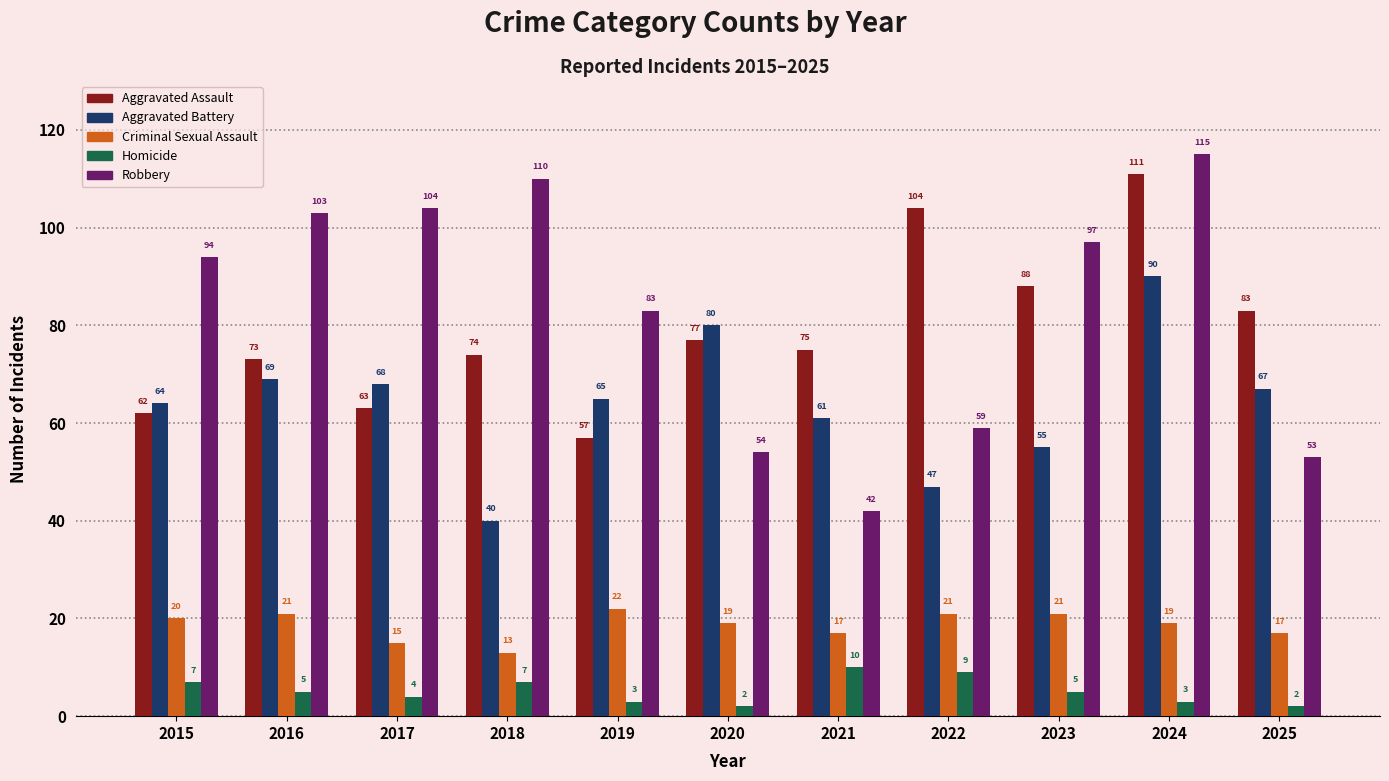

Which series has the widest spread of values?

Robbery